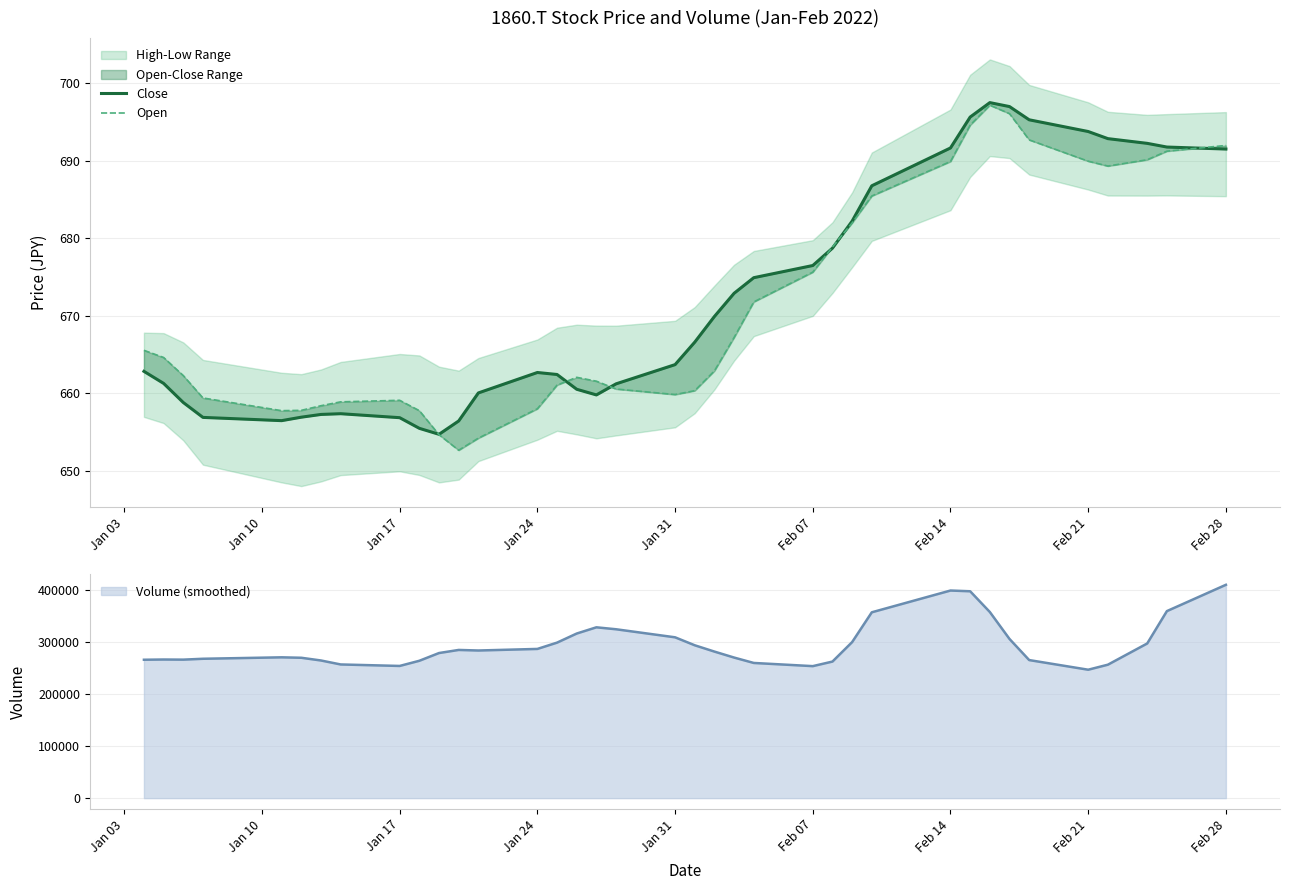

Which category has the highest value in the Volume (smoothed) series?

Feb 28